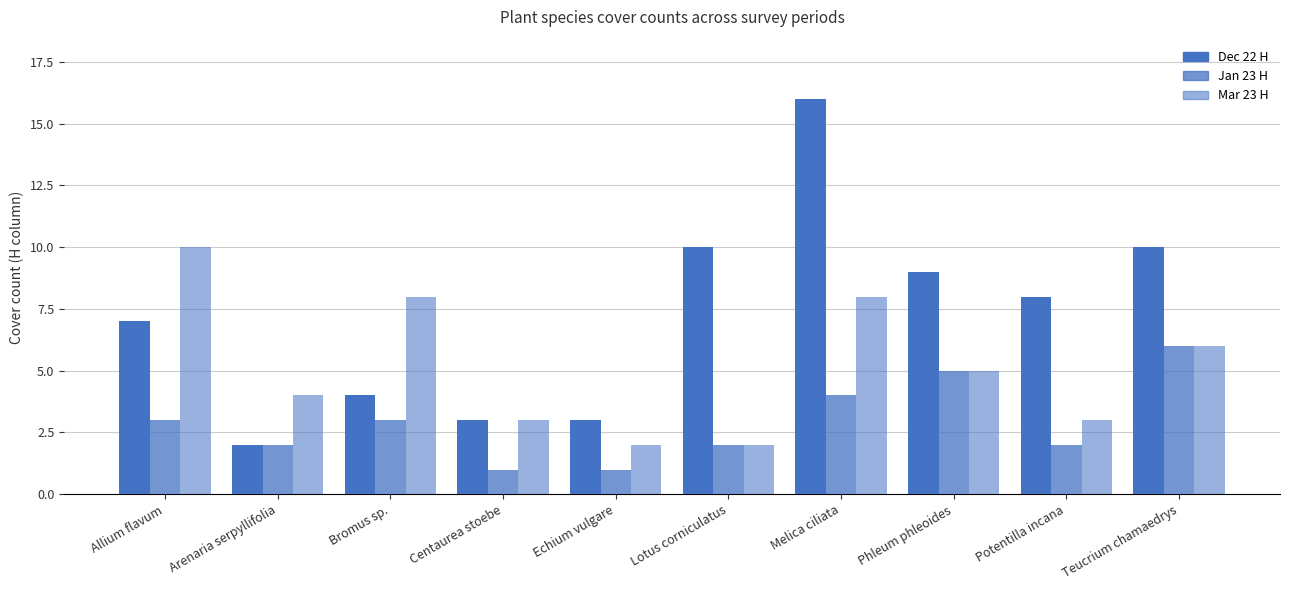

Between Melica ciliata and Phleum phleoides, which series saw the biggest shift?

Dec 22 H